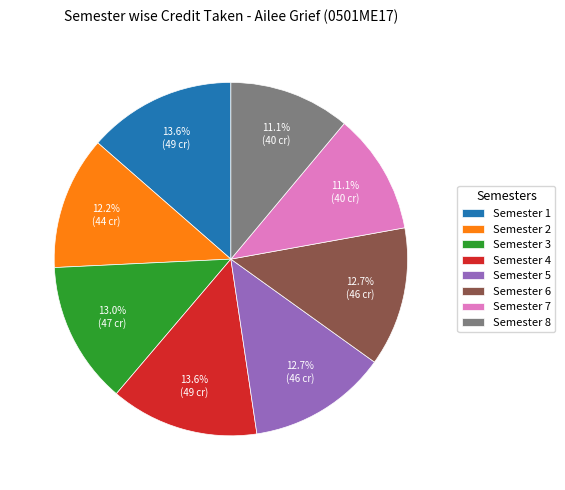

What percentage is NOT represented by Semester 4?

86.4%